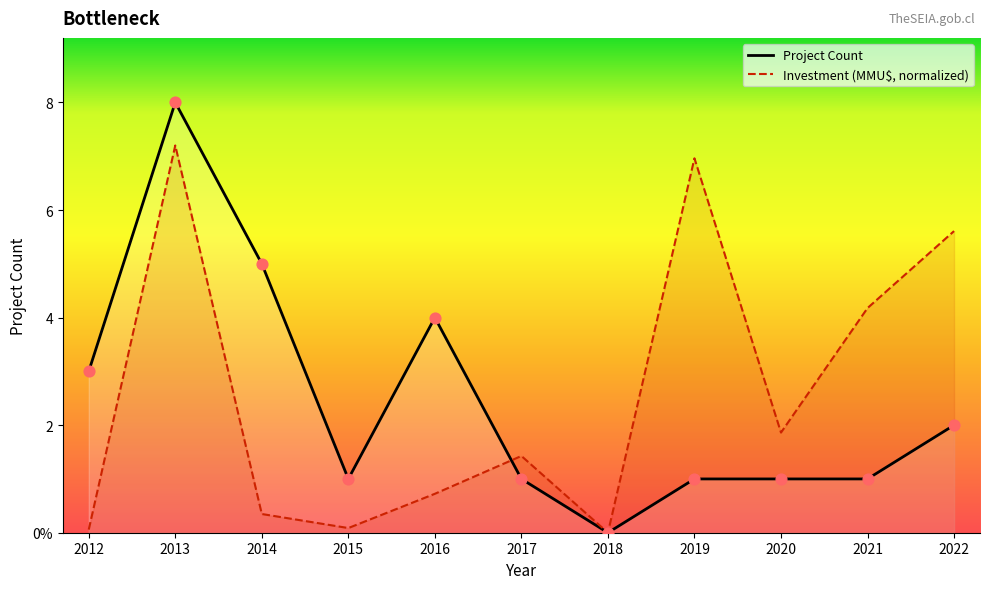

At which category is the sum across all series the highest?

2013